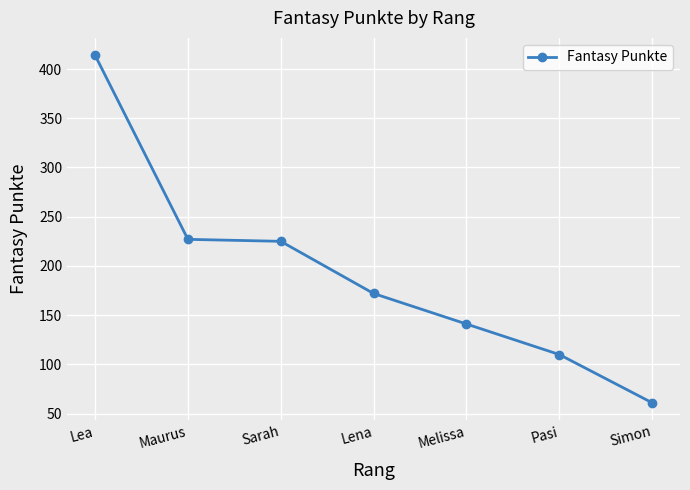

True or false: there are more than 1 points higher than both neighbors.

False